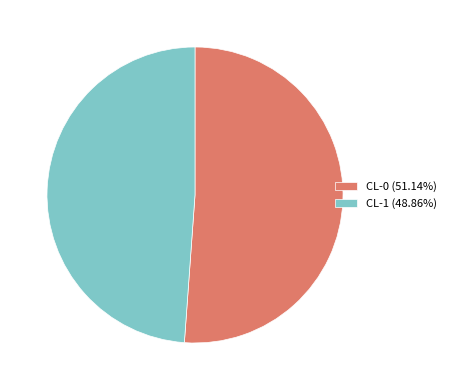

Is the sum of CL-0 (51.14%) and CL-1 (48.86%) greater than half?

Yes